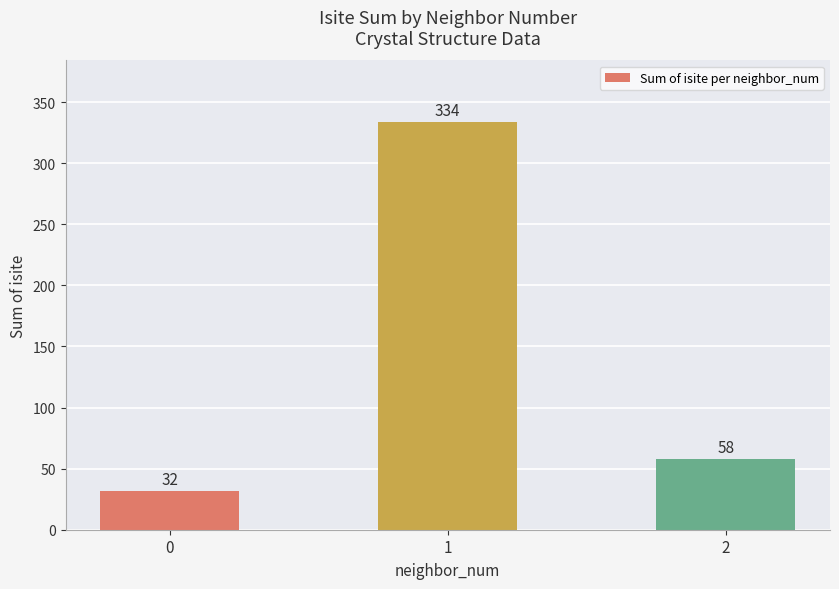

Rank the categories by value from lowest to highest.

0, 2, 1